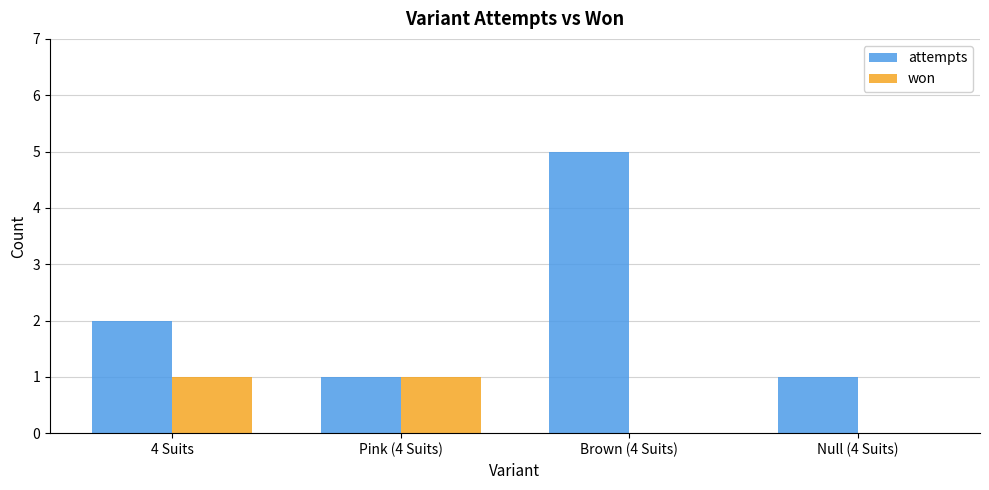

Are the bars horizontal?

No